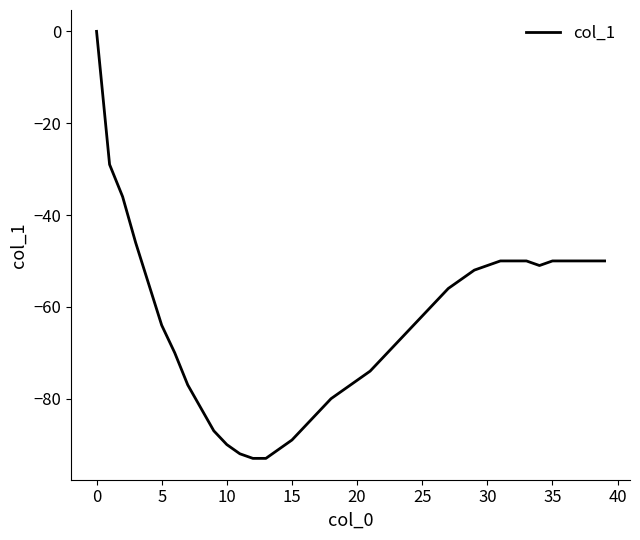

What is the minimum value shown in the chart?

-93